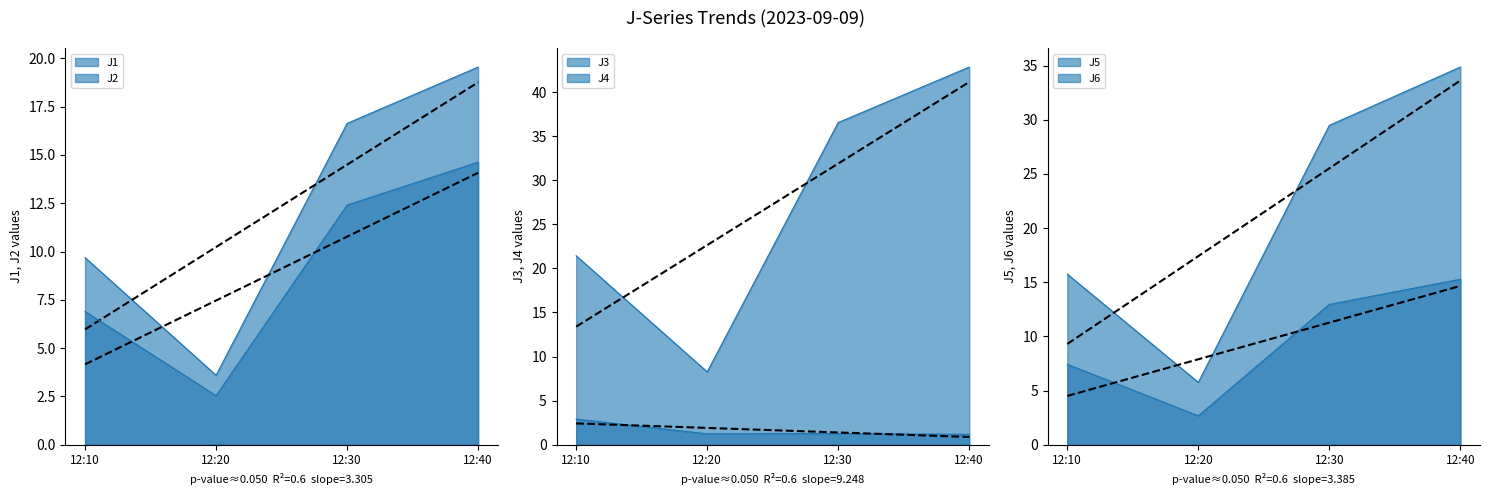

What is the value of the J5 line point at the 4th from the left?

34.9